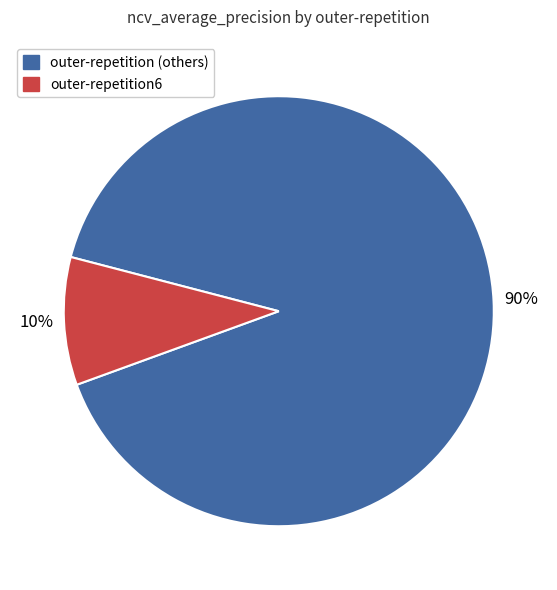

Does any single category account for the majority?

Yes